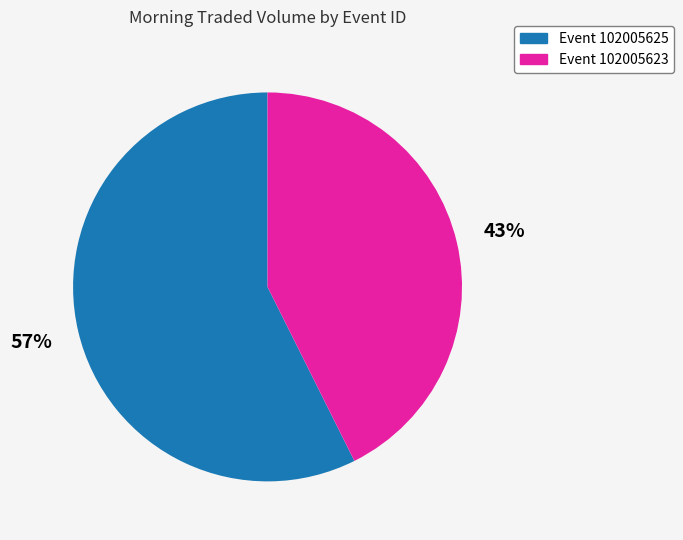

To the nearest percent, what is the average slice percentage?

50%